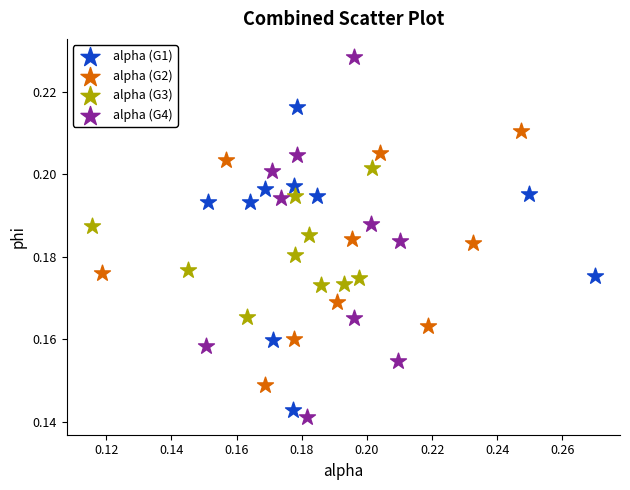

Which series has the largest Y range (max minus min)?

alpha (G4)